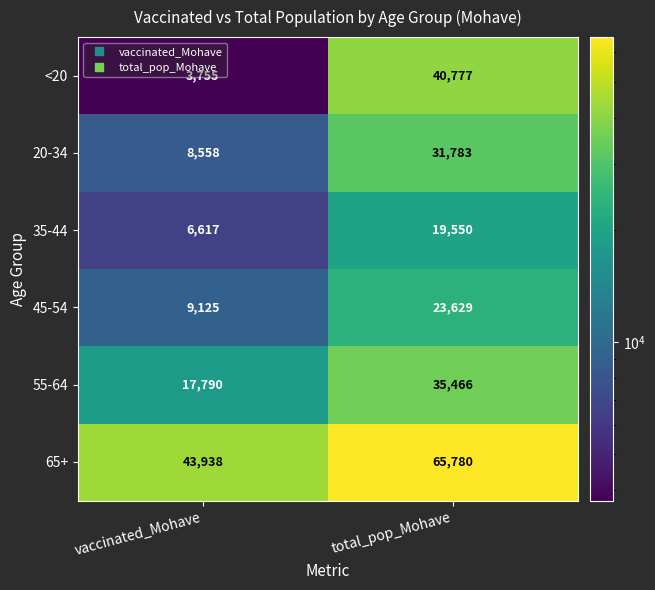

At which category is the sum across all series the highest?

total_pop_Mohave